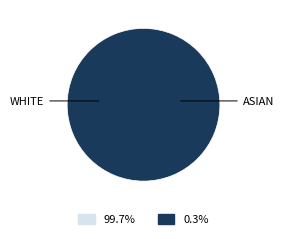

How many segments does this pie chart have?

2